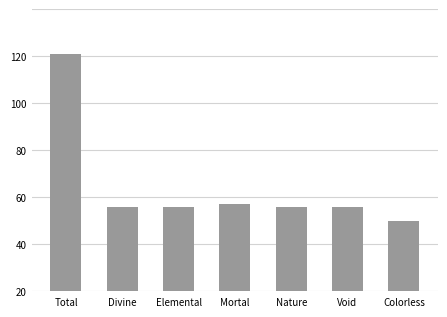

What position from the right is Nature?

3